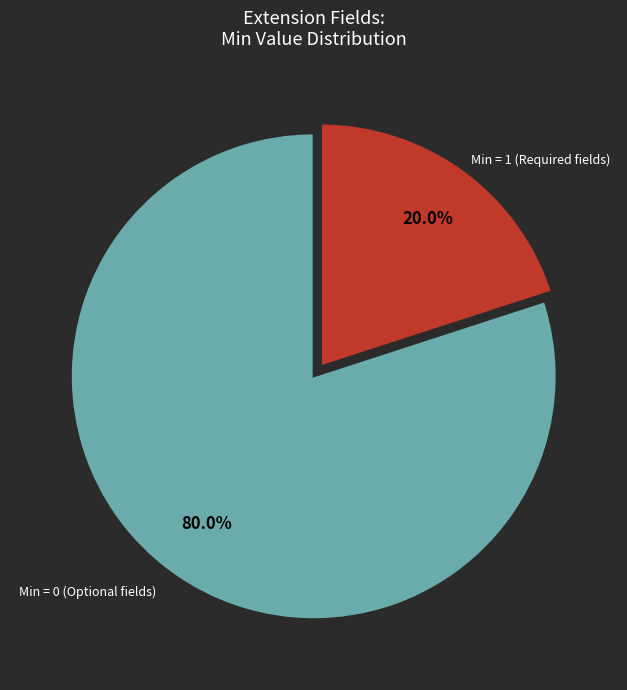

Count the number of slices in the pie.

2